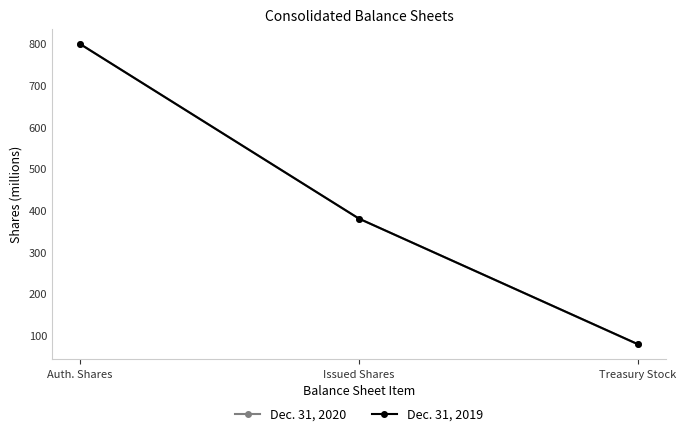

The value of Dec. 31, 2020 at Auth. Shares is 800.0. True or false?

True